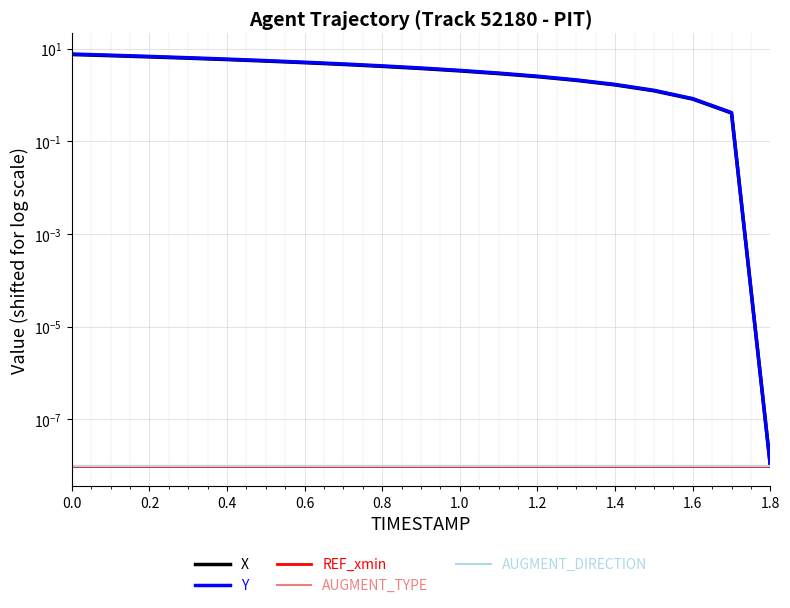

What is the label of the 7th point from the left?

0.6